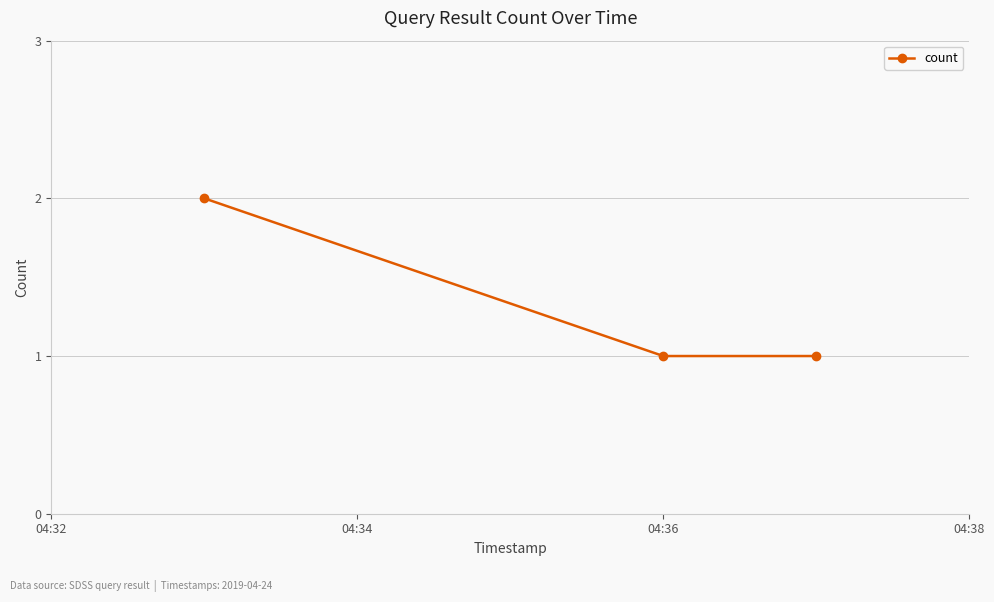

What is the value of the 1st point from the left?

2